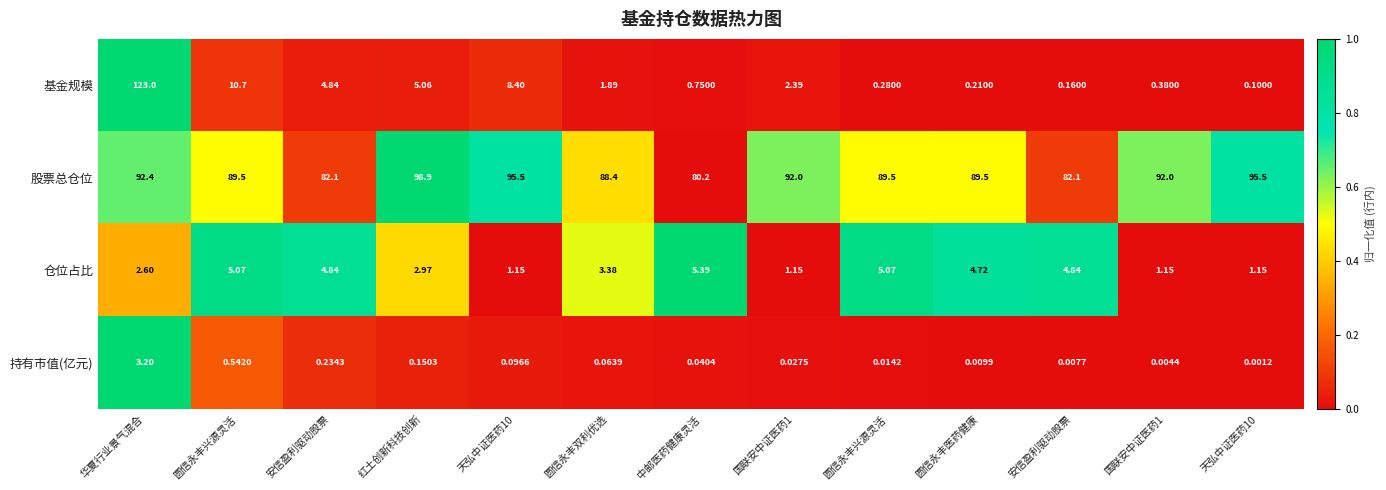

How many values in the 仓位占比 series exceed 3?

7